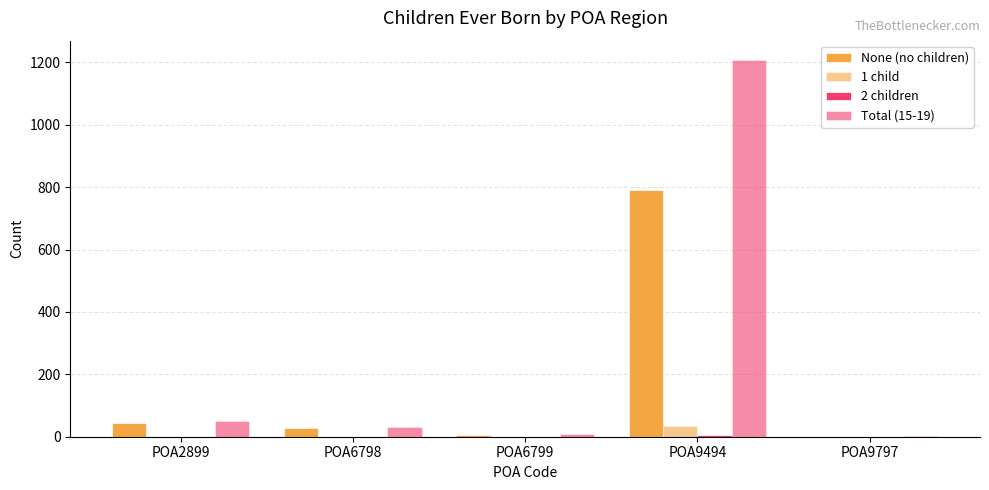

What is the difference between the None (no children) values at POA6798 and POA6799?

22